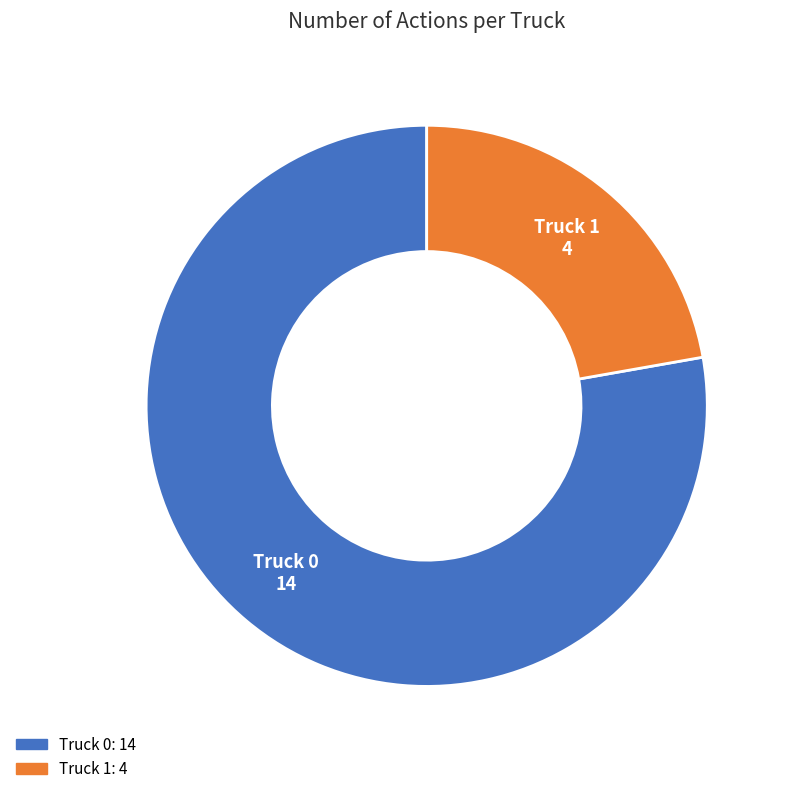

Which category has the smallest portion of the pie?

Truck 1